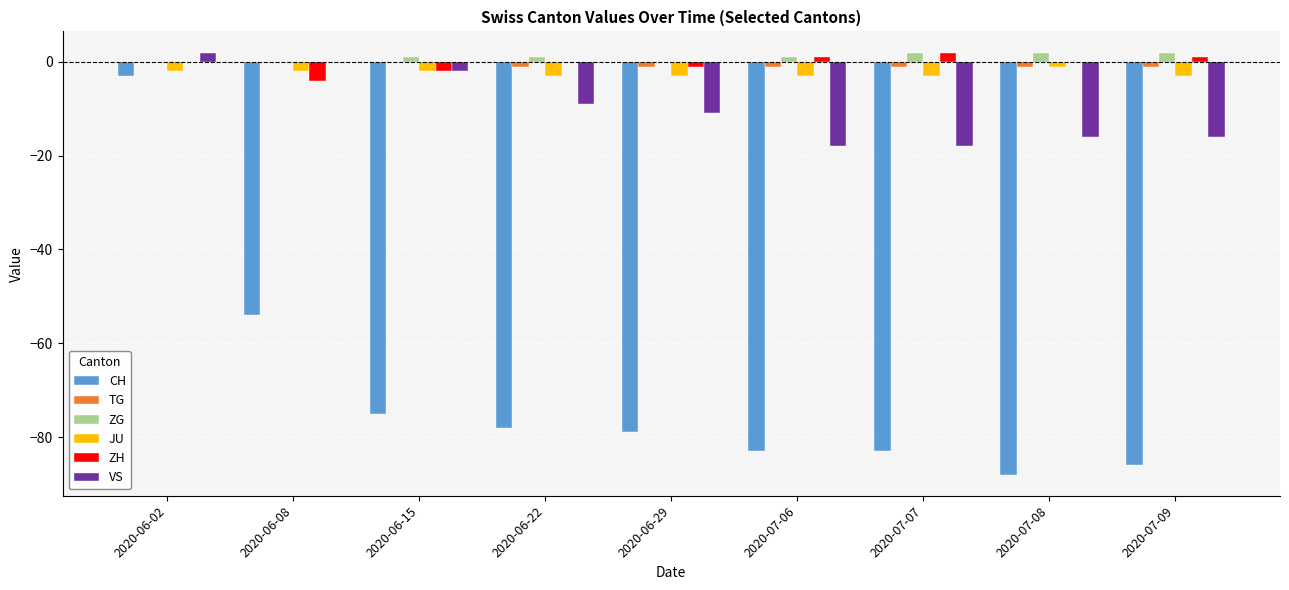

The value of CH at 2020-06-08 is -54. True or false?

True